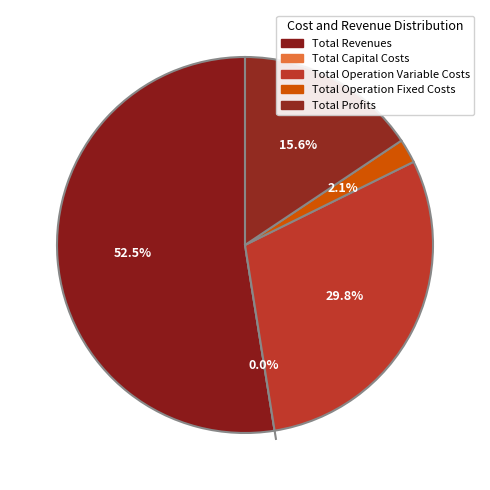

Which category has the smallest portion of the pie?

Total Capital Costs